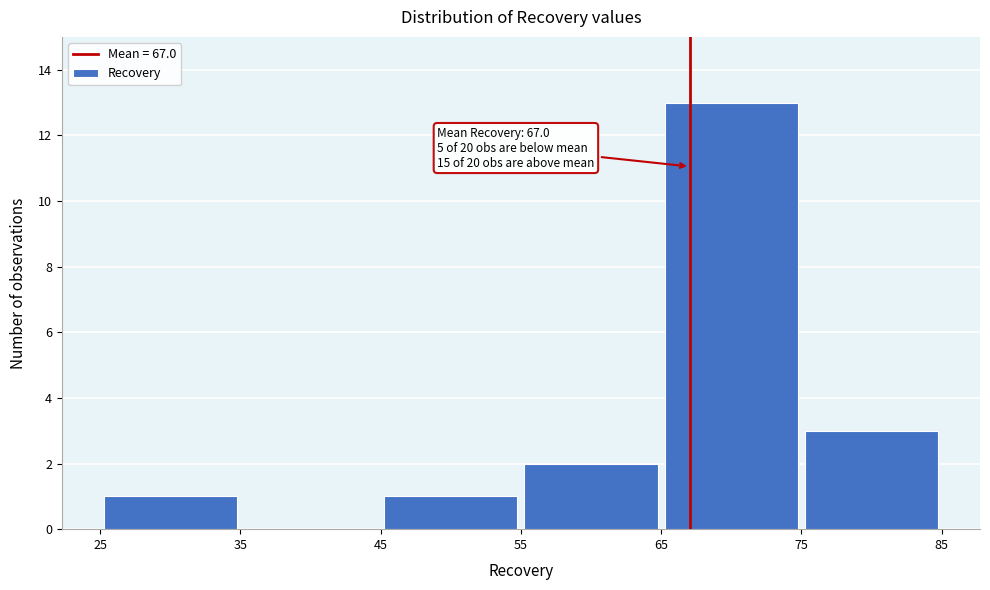

Which range on the x-axis has the tallest bar?

65 to 75